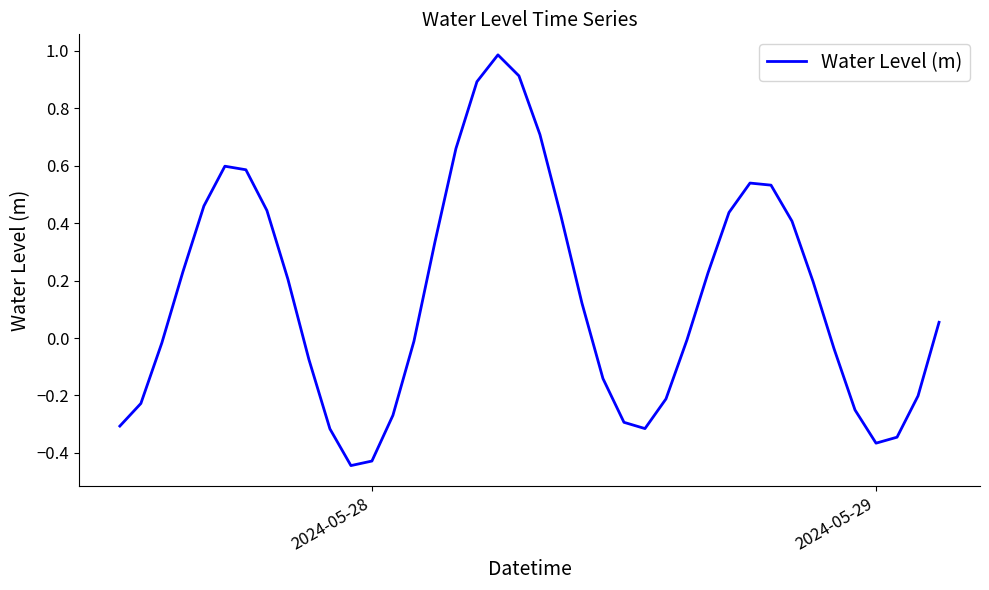

What is the difference between the maximum and minimum values?

1.4